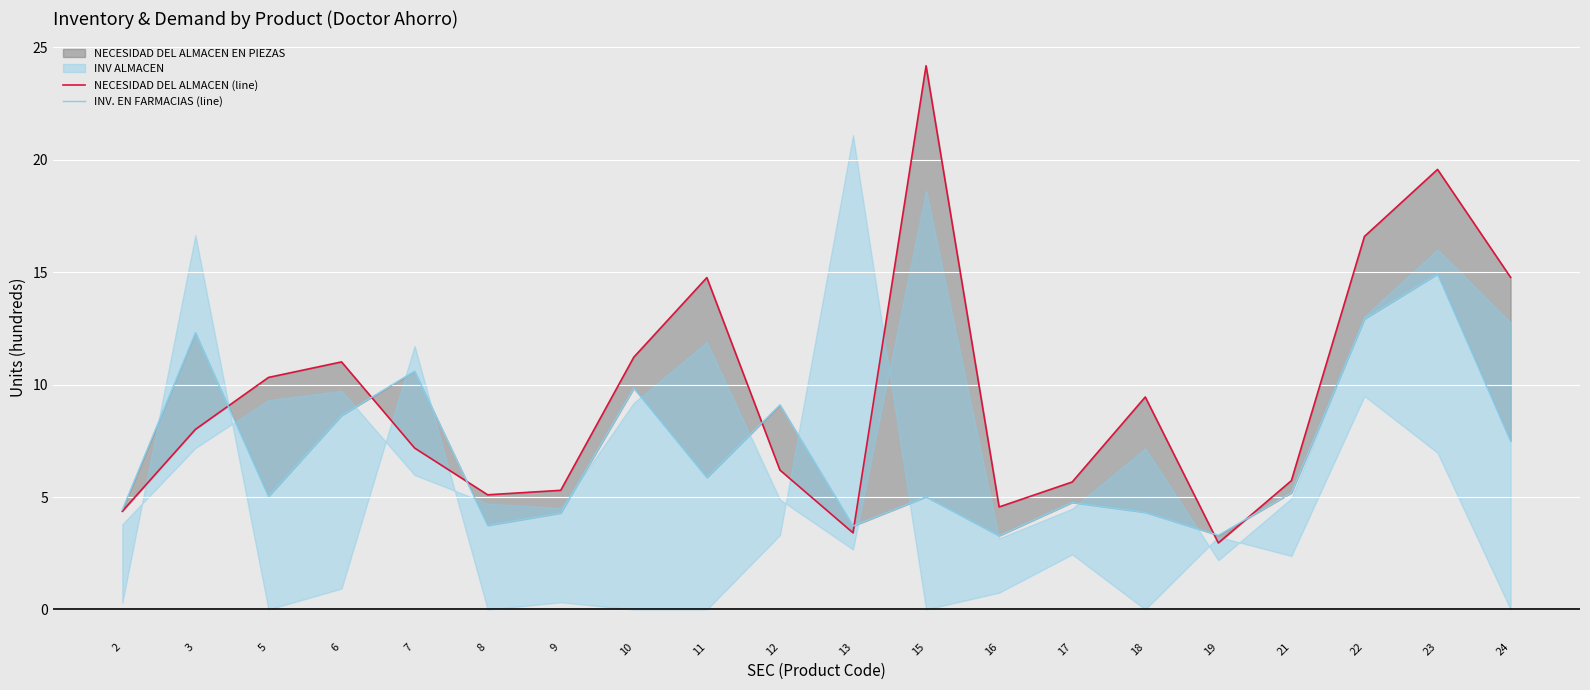

Reading left to right, extract all data points from this chart.

NECESIDAD DEL ALMACEN EN PIEZAS (line): 2=4.4	3=8.0	5=10.3	6=11.0	7=7.2	8=5.1	9=5.3	10=11.2	11=14.8	12=6.2	13=3.4	15=24.2	16=4.6	17=5.7	18=9.4	19=3.0	21=5.7	22=16.6	23=19.6	24=14.8
INV. EN FARMACIAS (line): 2=4.4	3=12.3	5=5.0	6=8.6	7=10.6	8=3.7	9=4.3	10=9.8	11=5.9	12=9.1	13=3.7	15=5.0	16=3.3	17=4.8	18=4.3	19=3.3	21=5.2	22=12.9	23=14.9	24=7.5